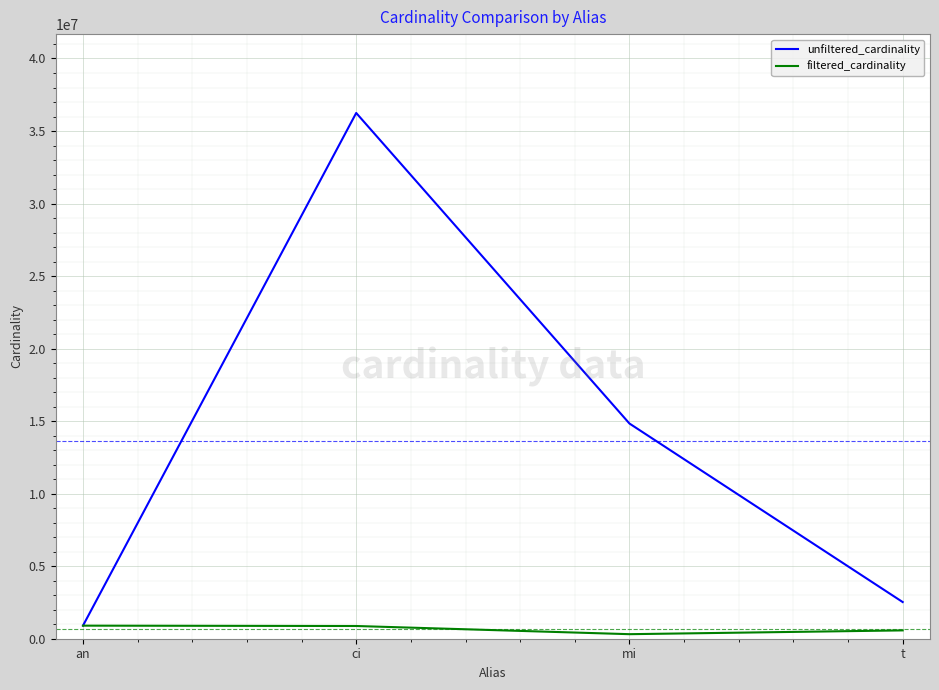

How many lines are shown in the chart?

2